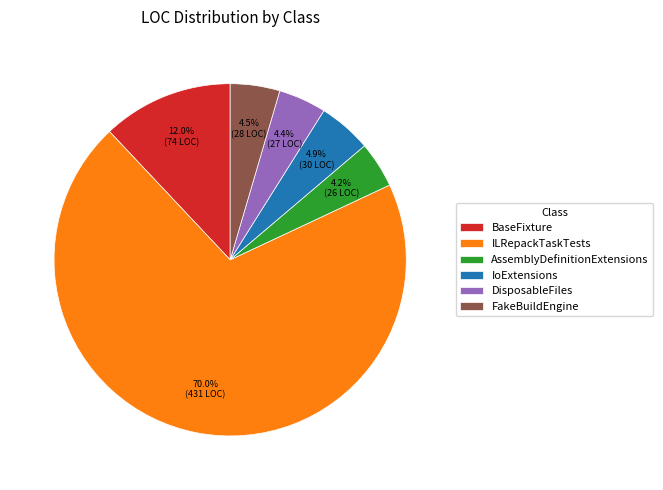

Between DisposableFiles and ILRepackTaskTests, which is larger?

ILRepackTaskTests